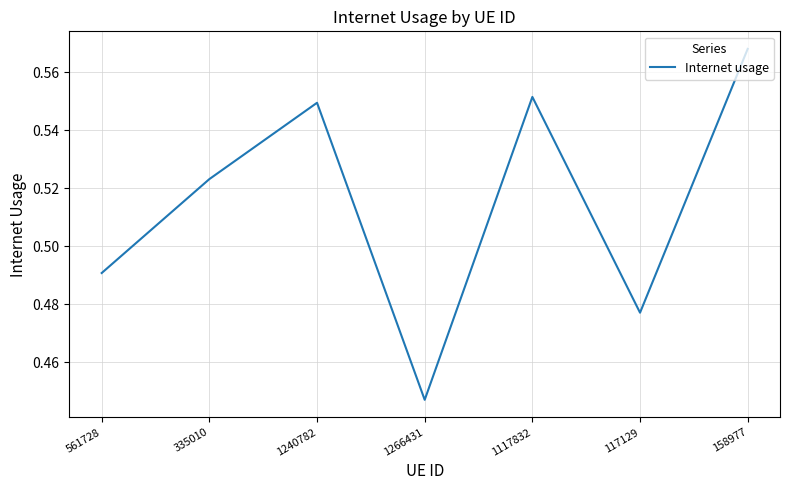

What position from the right is 117129?

2